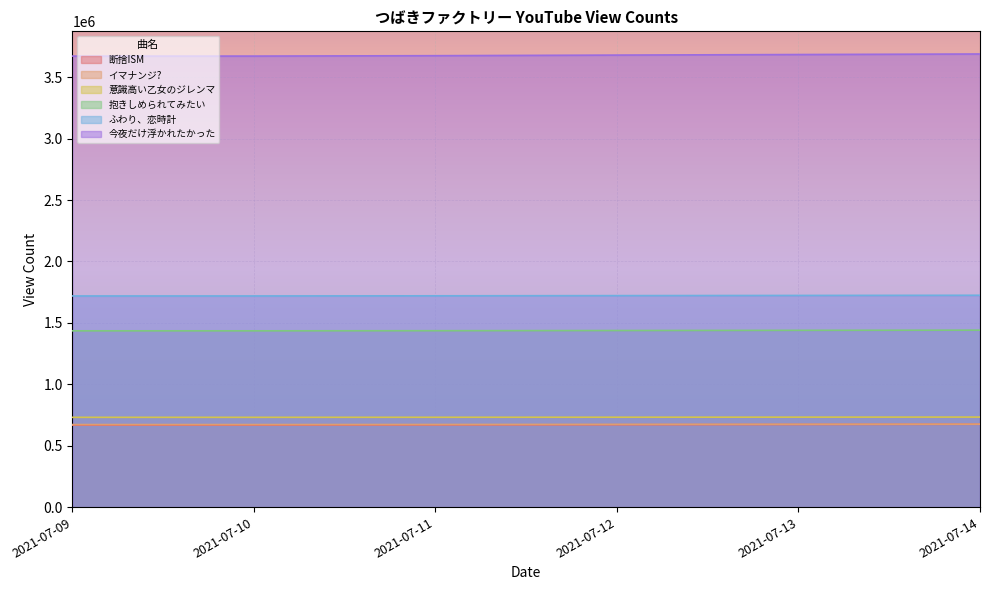

Between 2021-07-14 and 2021-07-09, which is larger?

2021-07-14